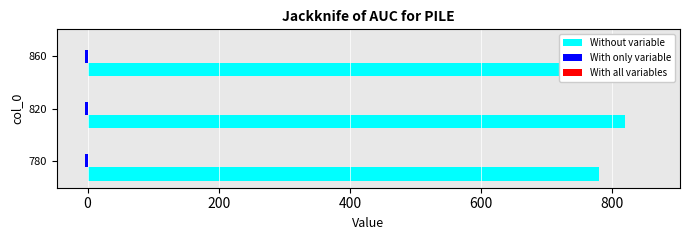

What is the spread (max minus min) of values at 200?

859.8